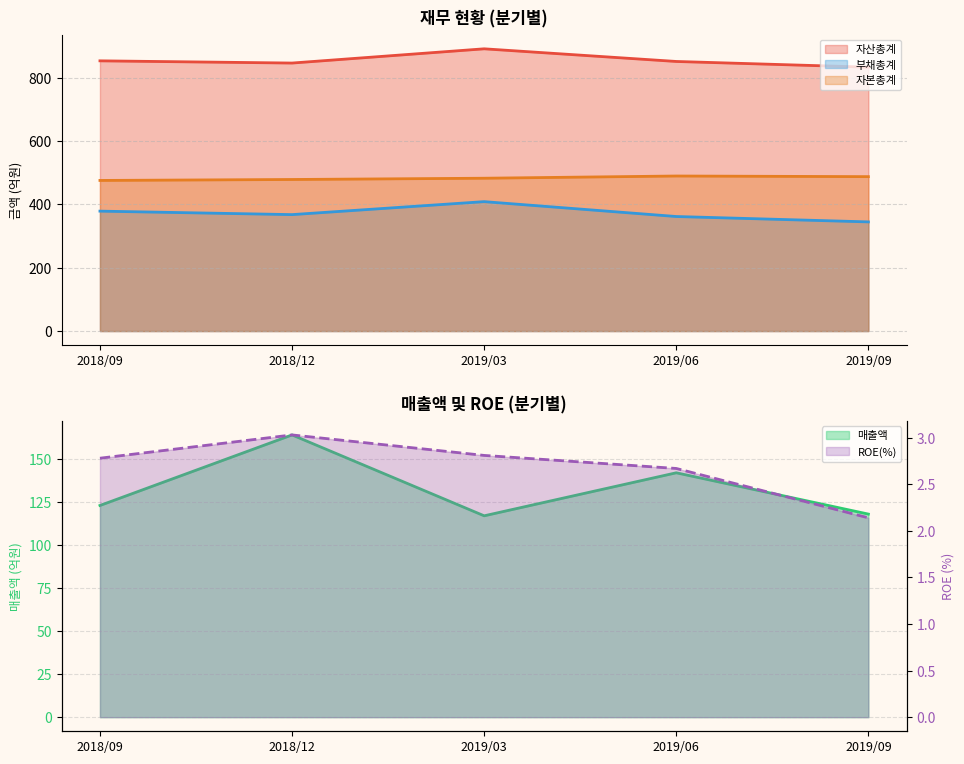

What are all the series names shown in the legend?

매출액, 자산총계, 부채총계, 자본총계, ROE(%)